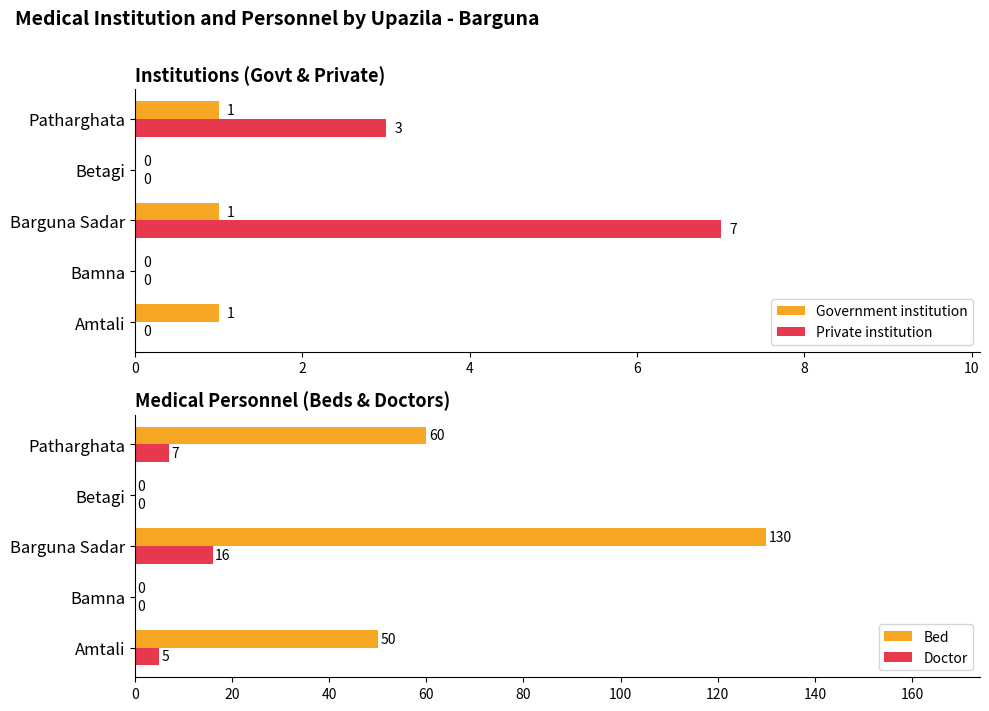

What are all the series names shown in the legend?

Government institution, Private institution, Bed, Doctor